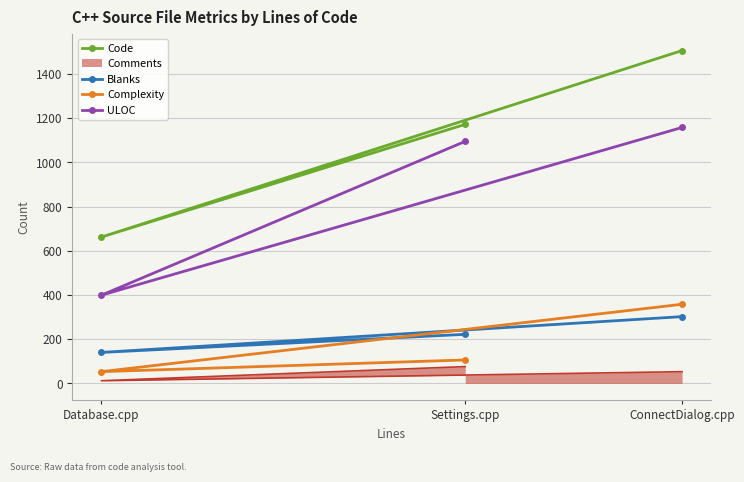

At how many categories does at least one series exceed 785?

2